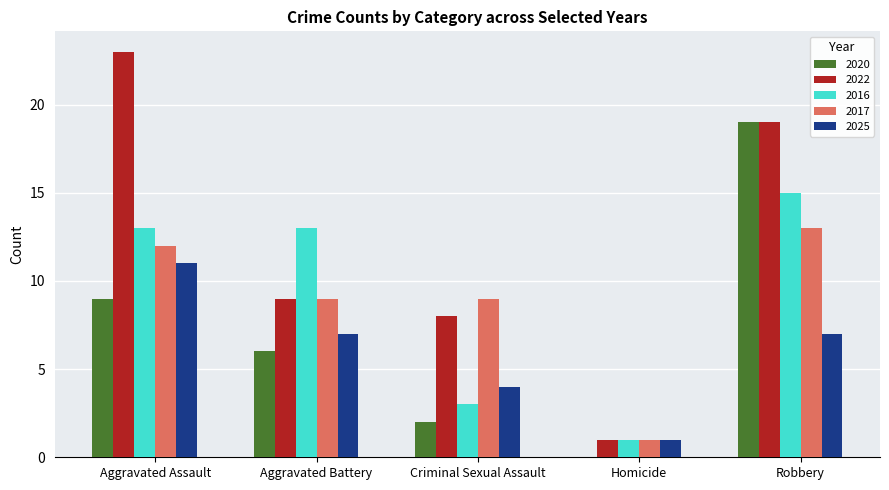

How many data points does each series have?

5